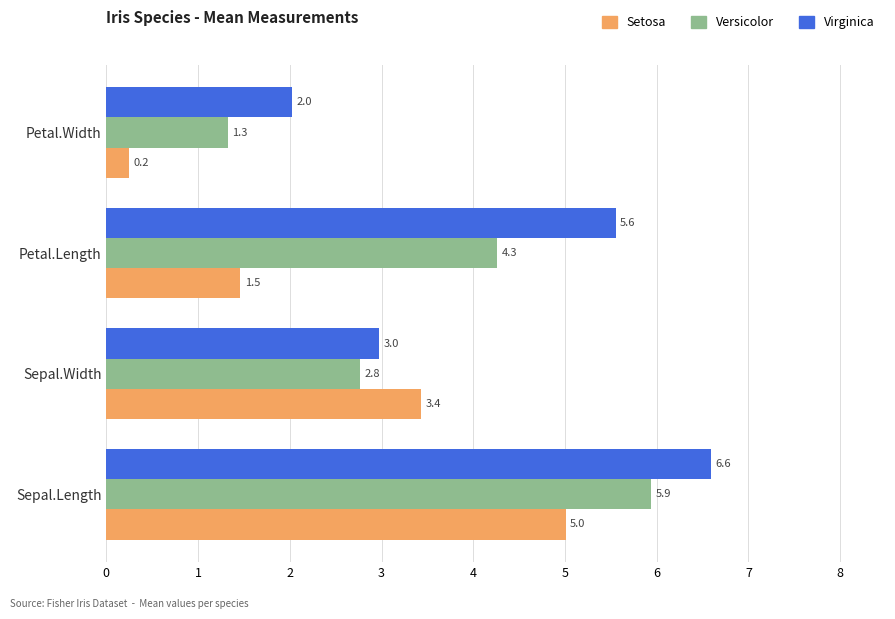

What is the difference between the highest and lowest values at Sepal.Length?

1.6